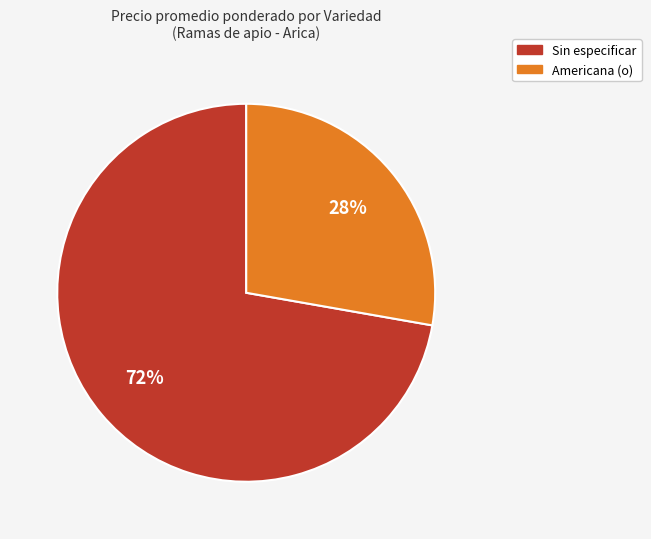

Count the number of slices in the pie.

2